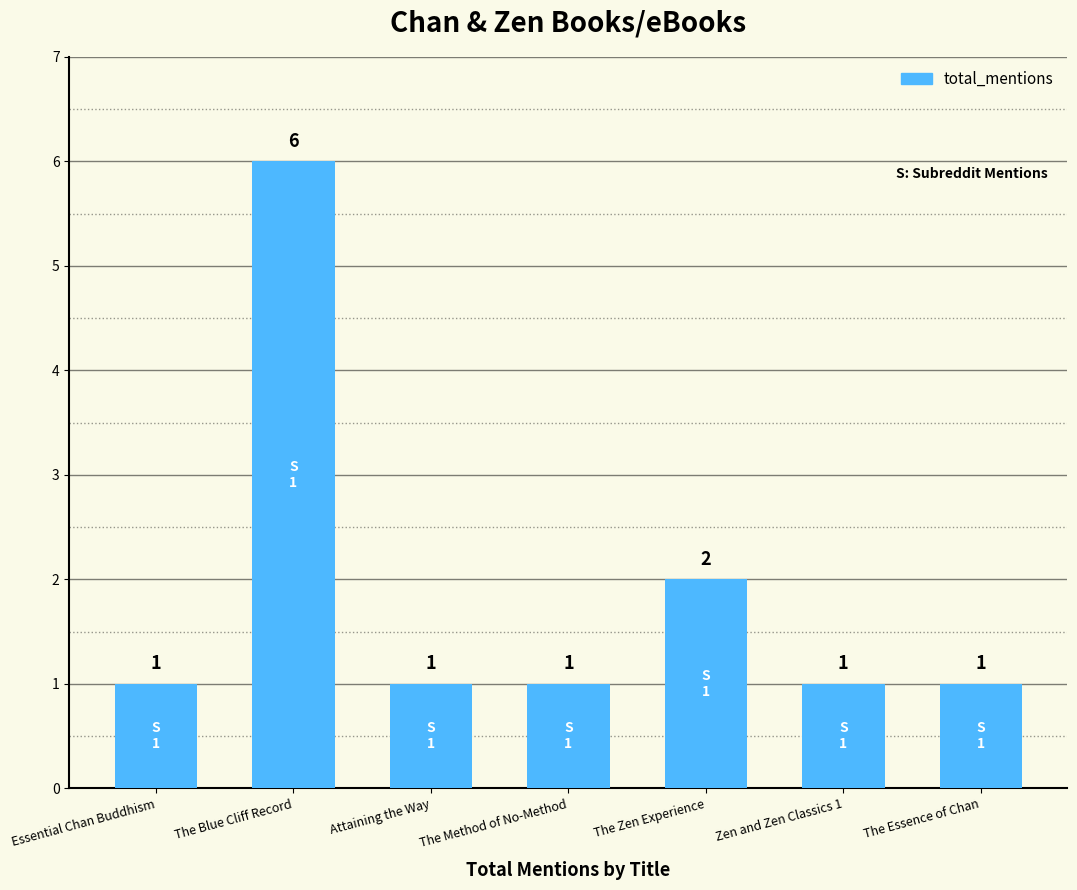

What is the average value?

2